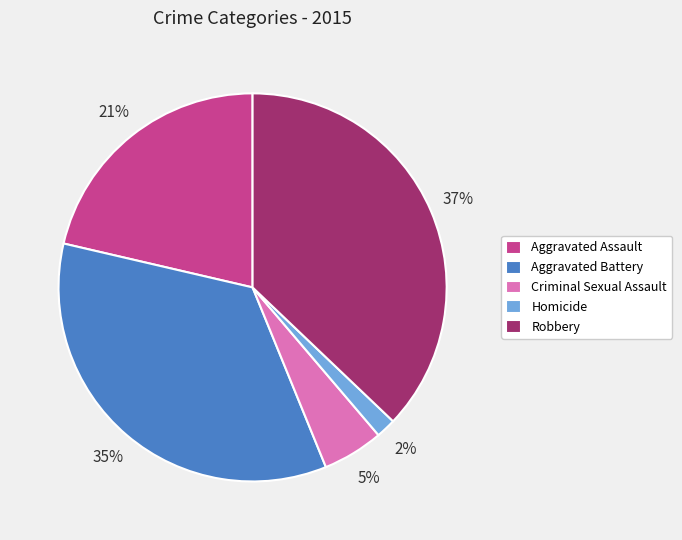

Is Aggravated Assault the majority of the pie?

No